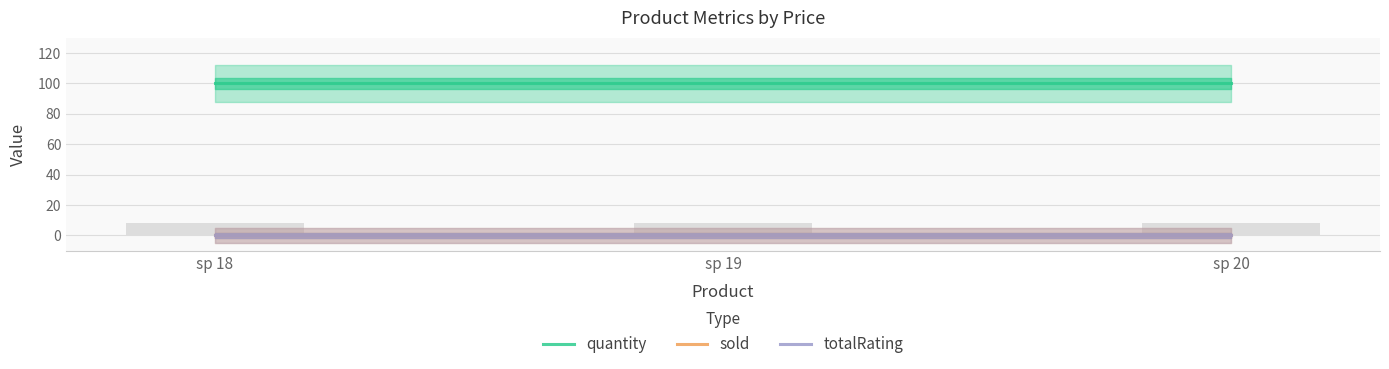

Which has a higher value, sp 19 or sp 20?

sp 19